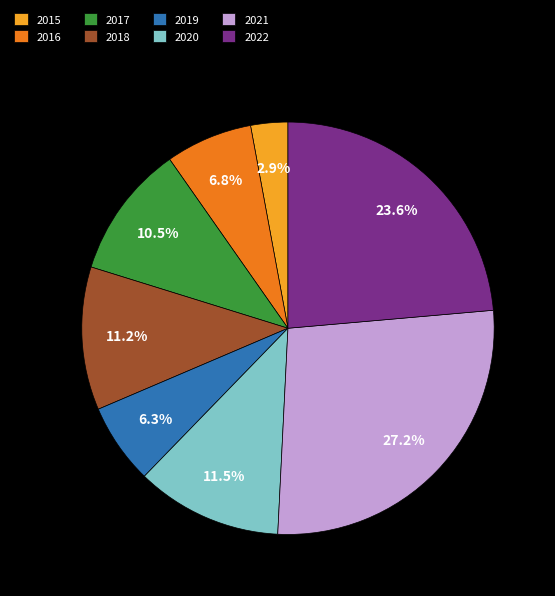

What portion of the pie excludes 2016?

93.2%